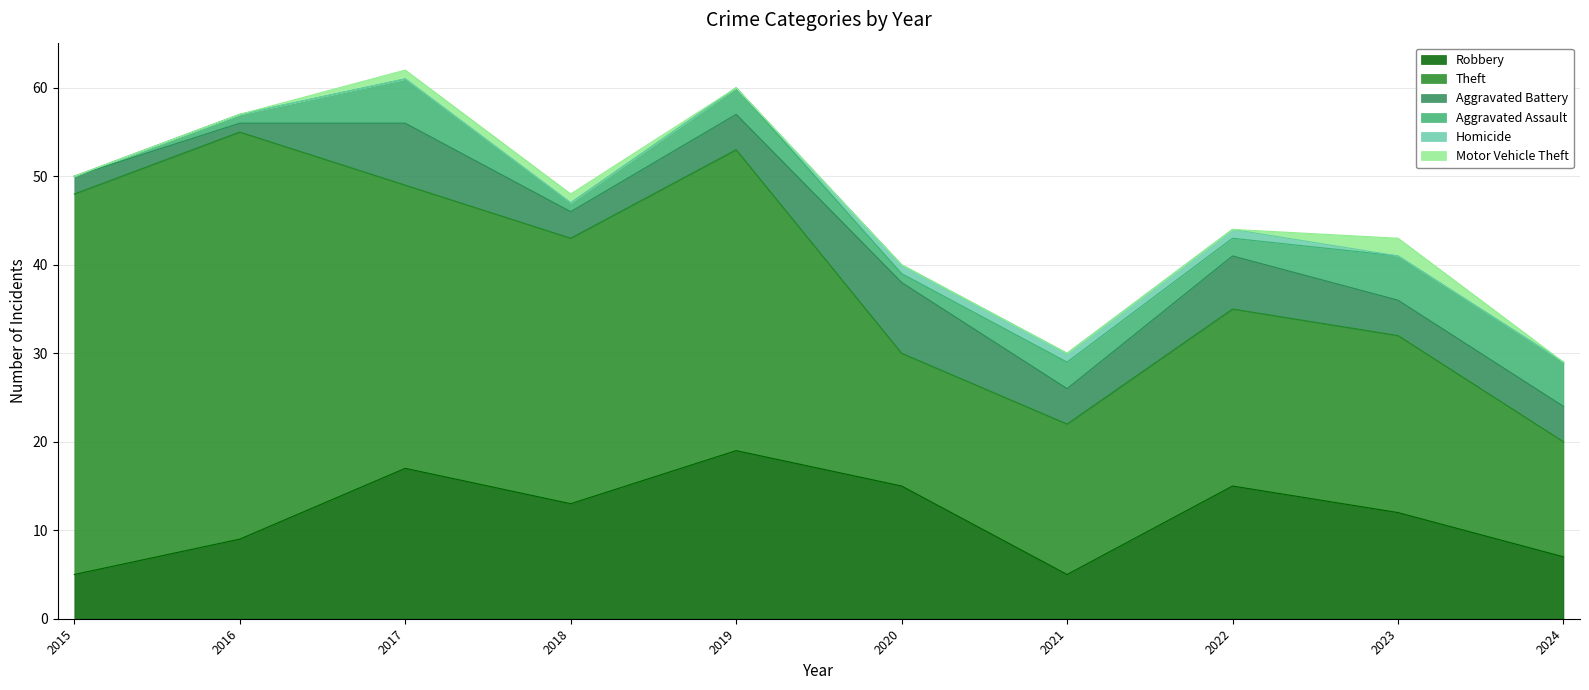

True or false: Motor Vehicle Theft and Aggravated Battery cross at least once.

False